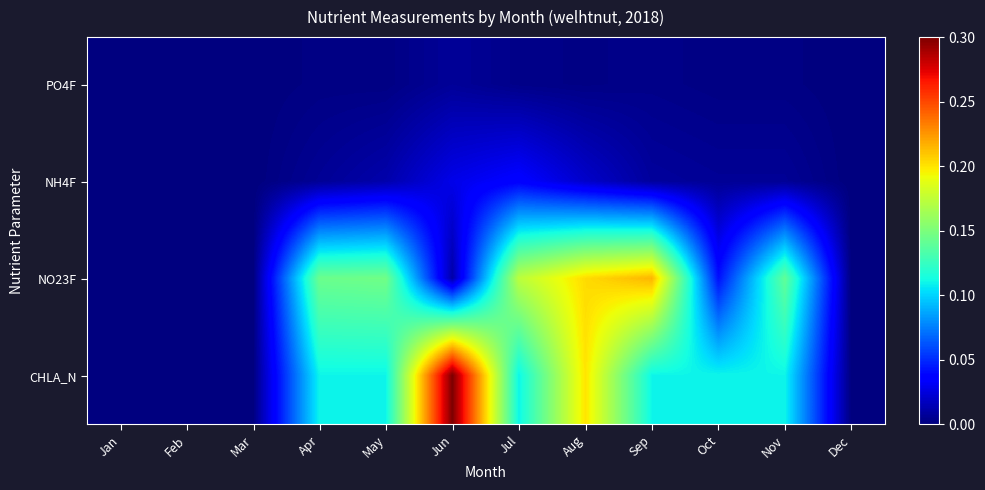

What is the difference between the highest and lowest values at Jun?

0.3